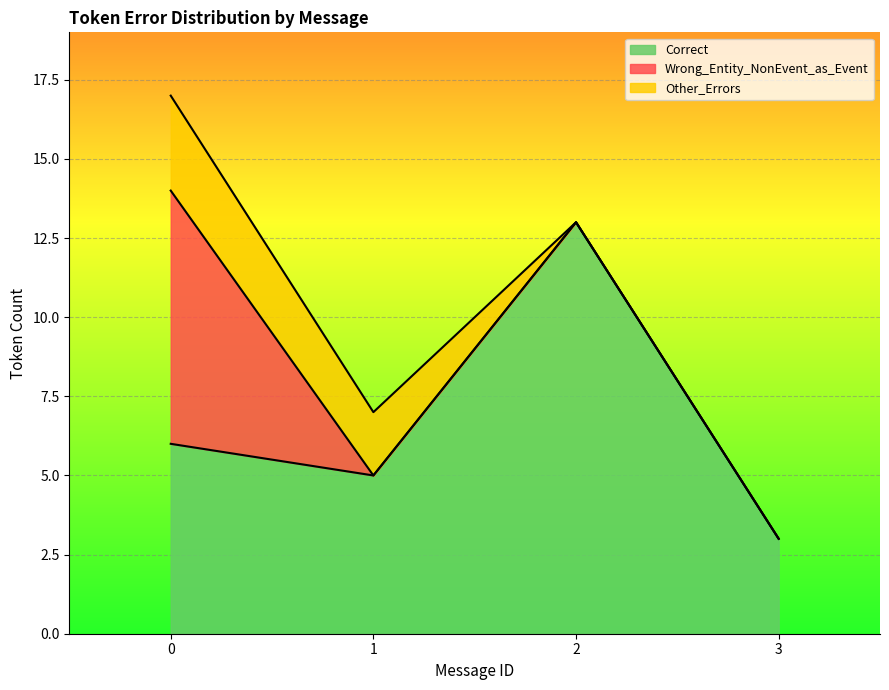

How many lines are shown in the chart?

3